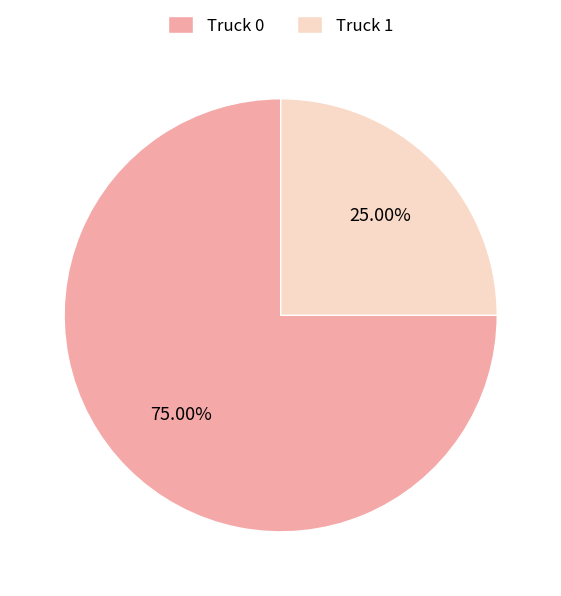

How many segments does this pie chart have?

2